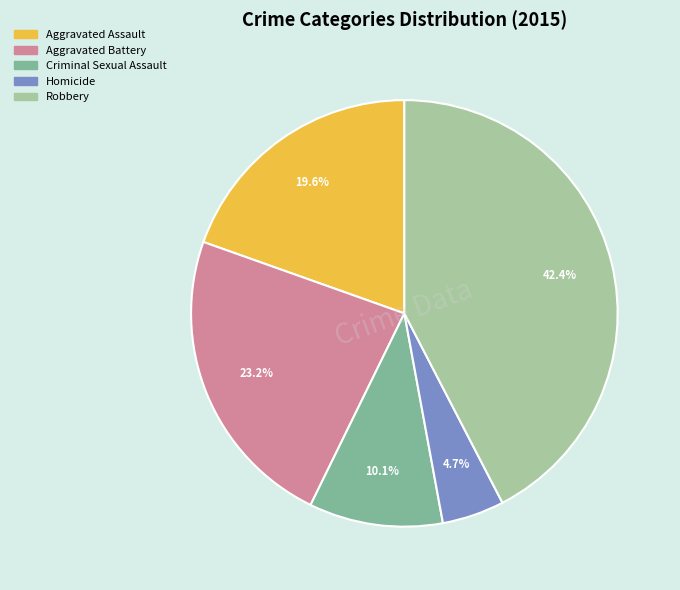

Is it true that Criminal Sexual Assault is 1% of the pie?

False